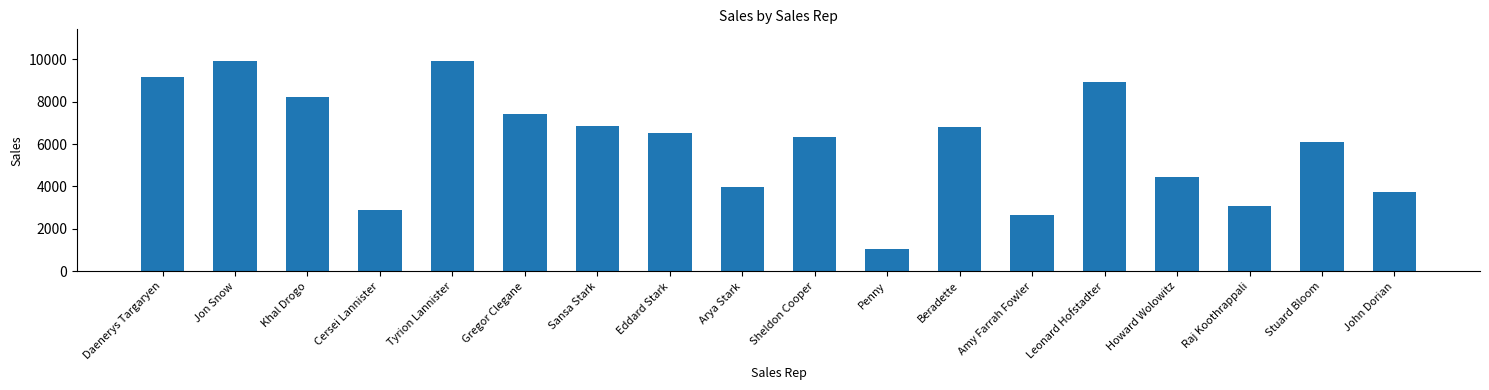

What is the label of the 4th bar from the left?

Cersei Lannister